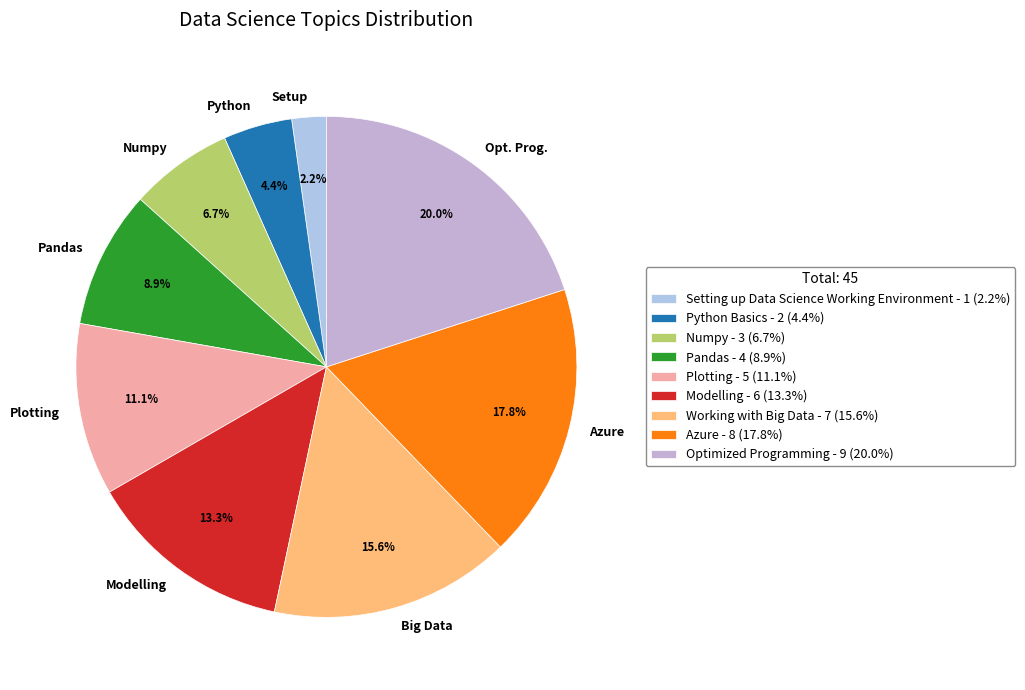

Is there any slice that represents more than half of the pie?

No